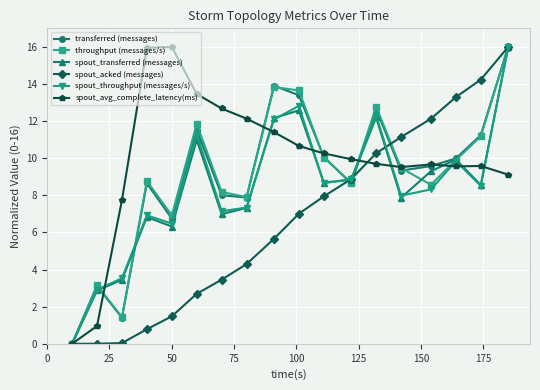

True or false: spout_transferred (messages) has more than 2 interior local peaks.

True